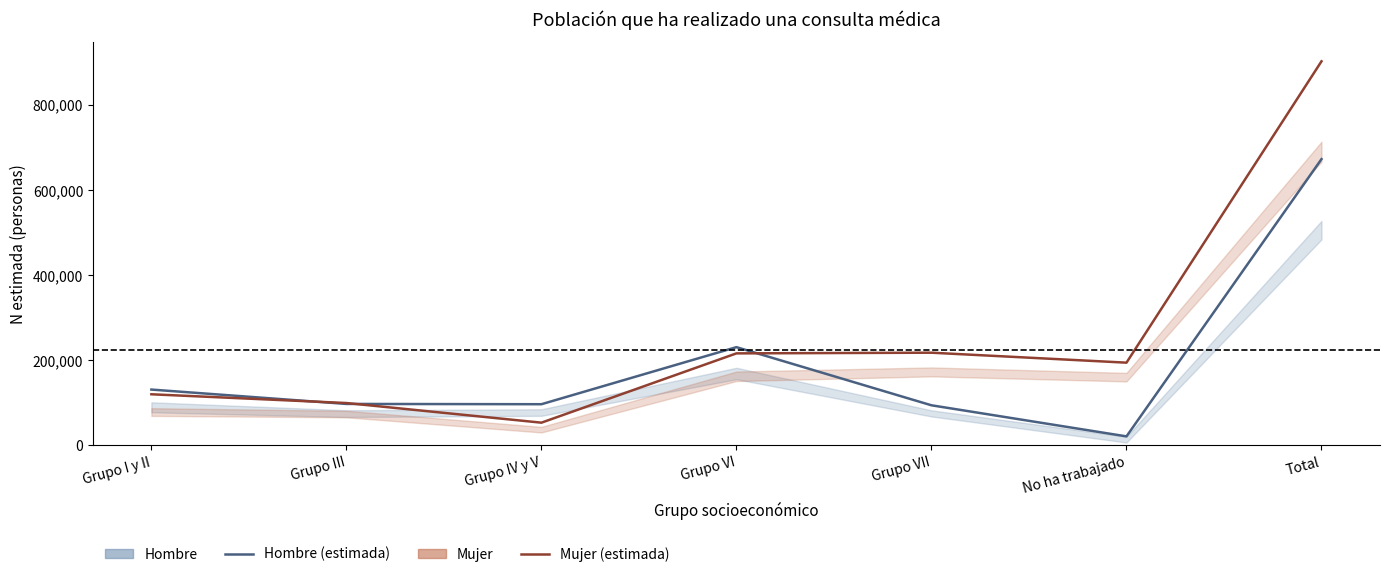

What is the difference between the highest and lowest values at Grupo VI?

14622